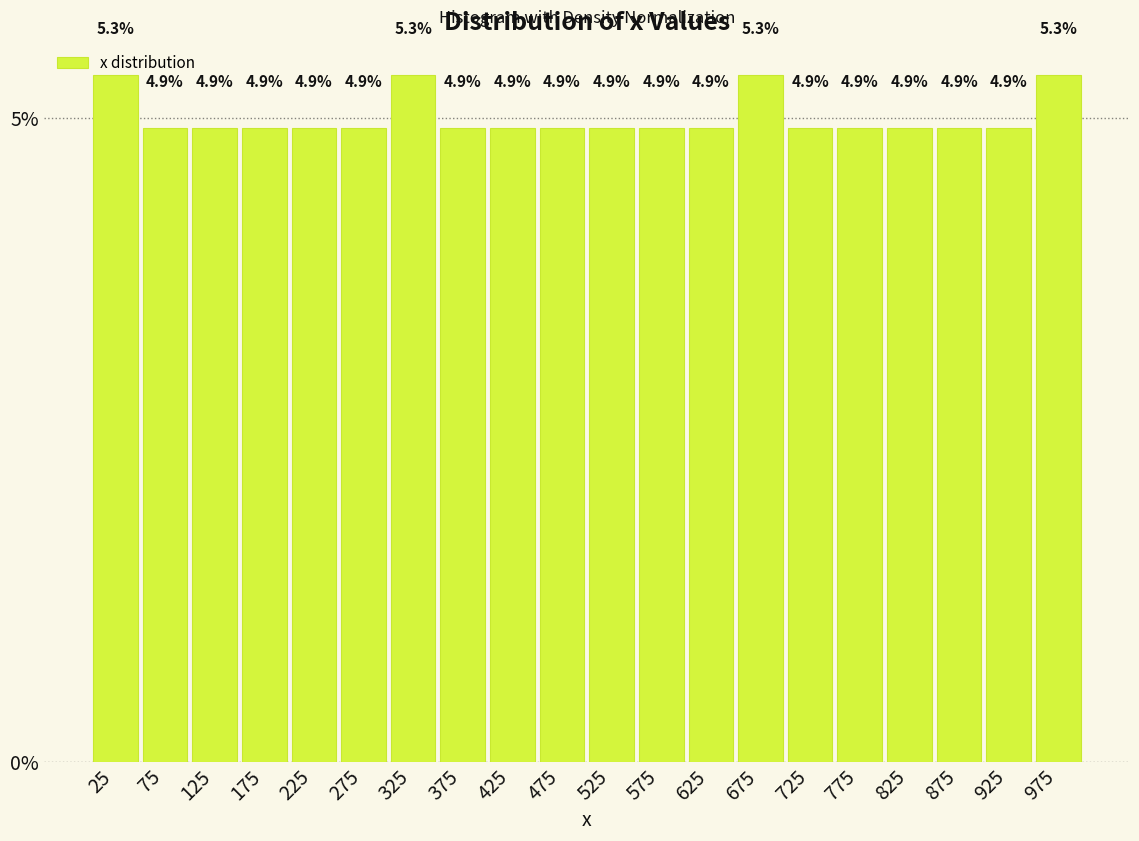

Reading left to right, transcribe this chart: for each bar, give the range it covers on the x-axis and its height.

0 to 50: 5.3
50 to 100: 4.9
100 to 150: 4.9
150 to 200: 4.9
200 to 250: 4.9
250 to 300: 4.9
300 to 350: 5.3
350 to 400: 4.9
400 to 450: 4.9
450 to 500: 4.9
500 to 550: 4.9
550 to 600: 4.9
600 to 650: 4.9
650 to 700: 5.3
700 to 750: 4.9
750 to 800: 4.9
800 to 850: 4.9
850 to 900: 4.9
900 to 950: 4.9
950 to 1000: 5.3